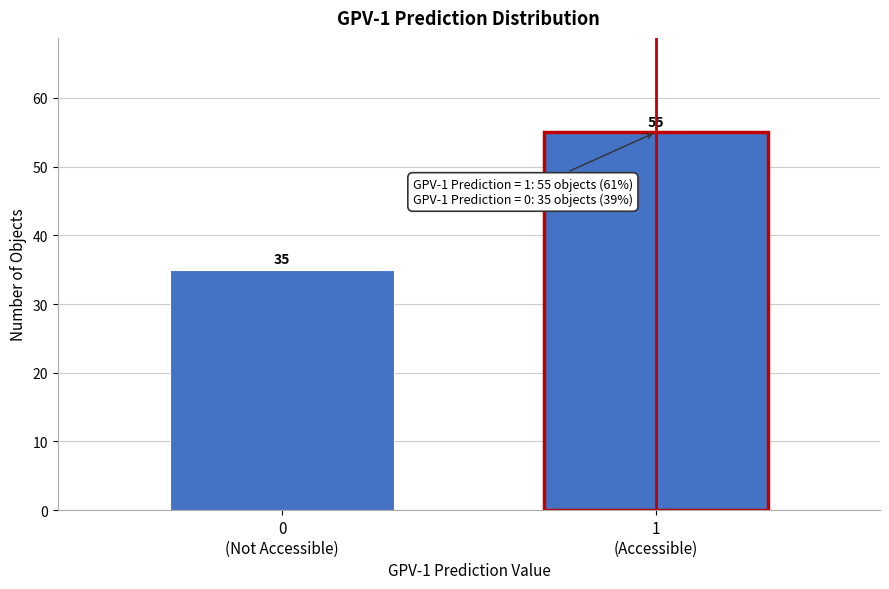

Reading left to right, list all the values displayed in this chart.

35	55